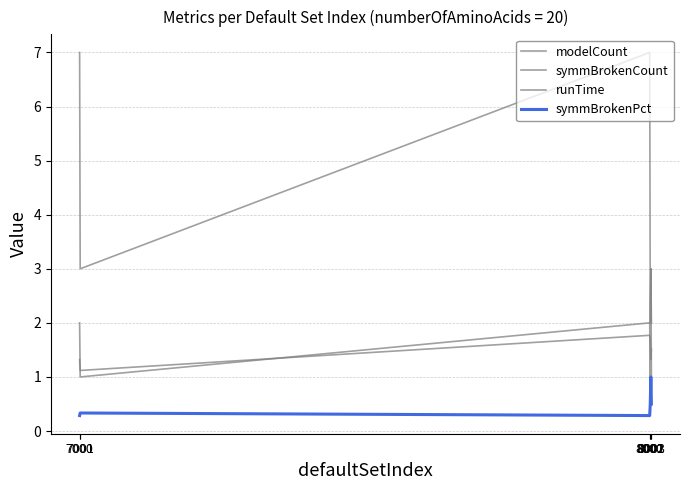

What value does the symmBrokenPct series have at 8001?

0.5